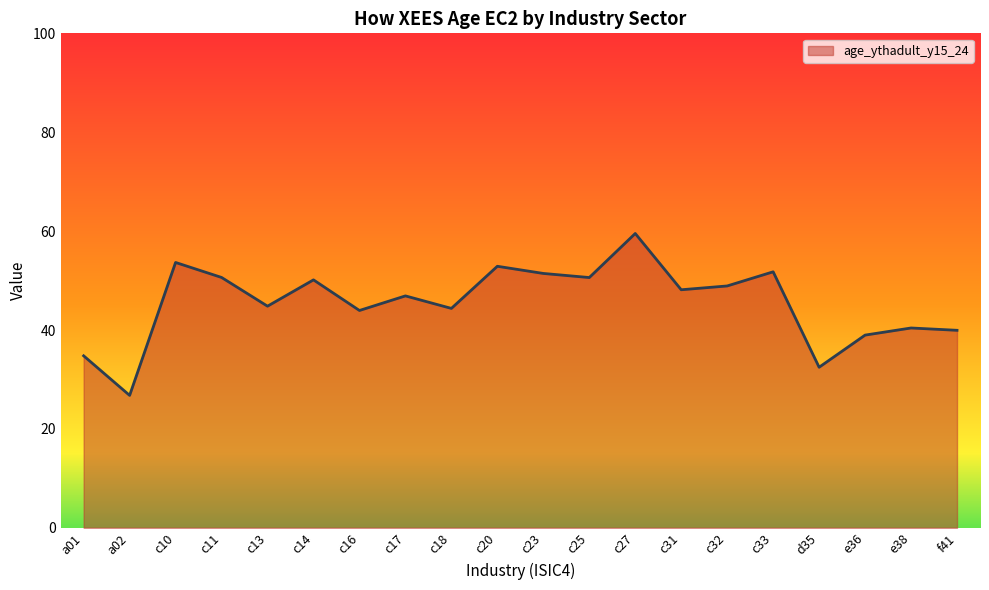

The value at c20 is 88.0. True or false?

False